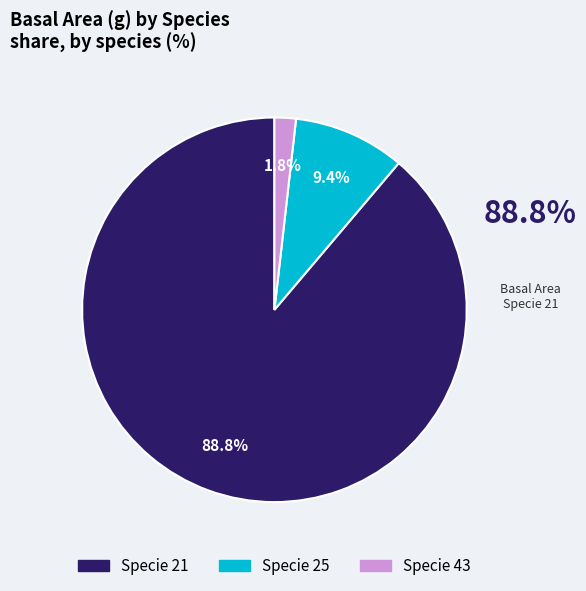

How many slices are in this pie chart?

3